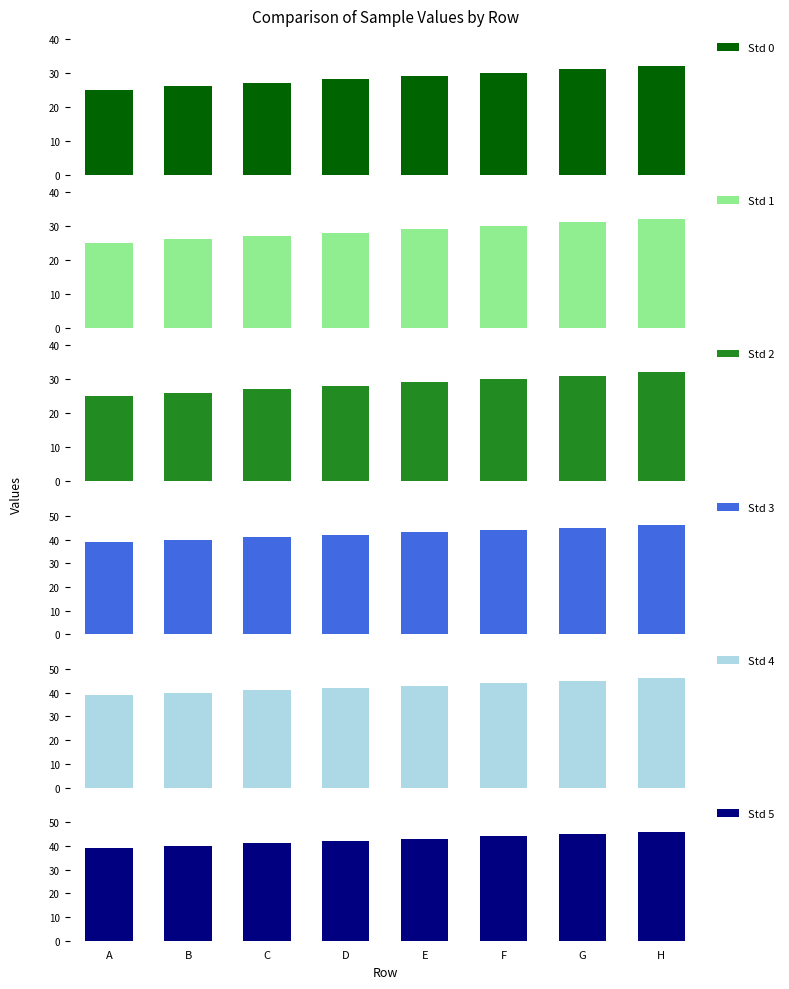

Reading left to right, list all the values displayed in this chart.

Std 0: 25	26	27	28	29	30	31	32
Std 1: 25	26	27	28	29	30	31	32
Std 2: 25	26	27	28	29	30	31	32
Std 3: 39	40	41	42	43	44	45	46
Std 4: 39	40	41	42	43	44	45	46
Std 5: 39	40	41	42	43	44	45	46